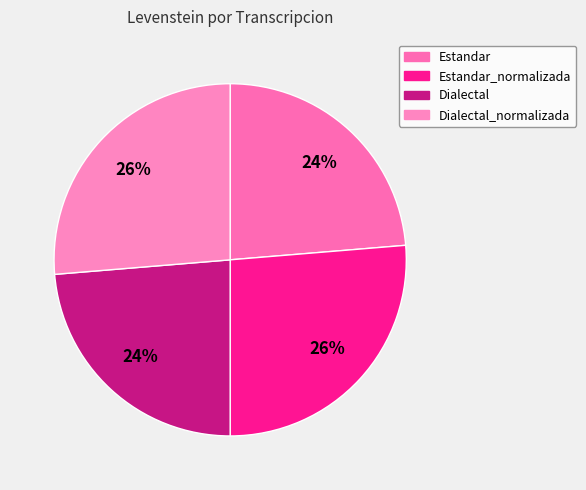

Is there a majority slice in this chart?

No